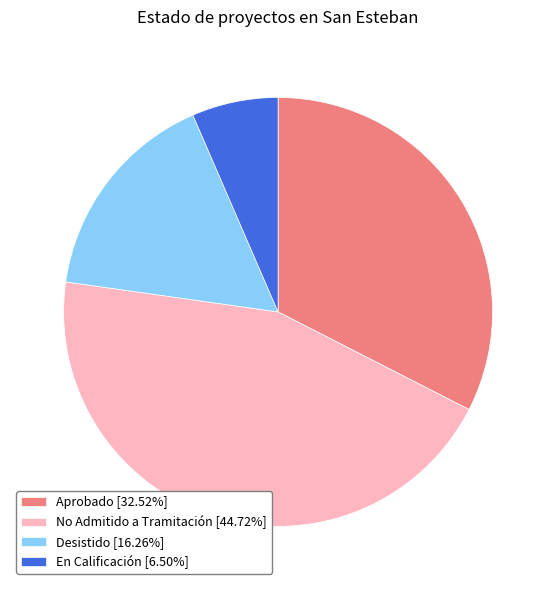

Do Aprobado and En Calificación together represent more than half of the pie?

No